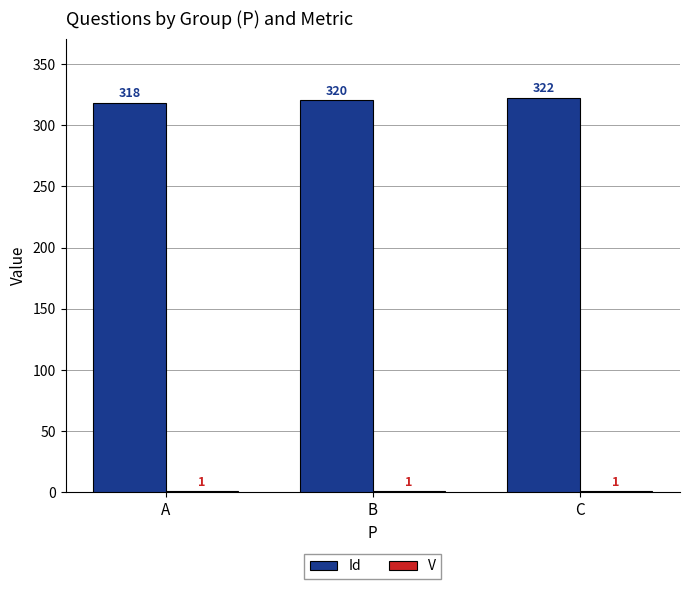

Where is Id nearest to the value 320?

B